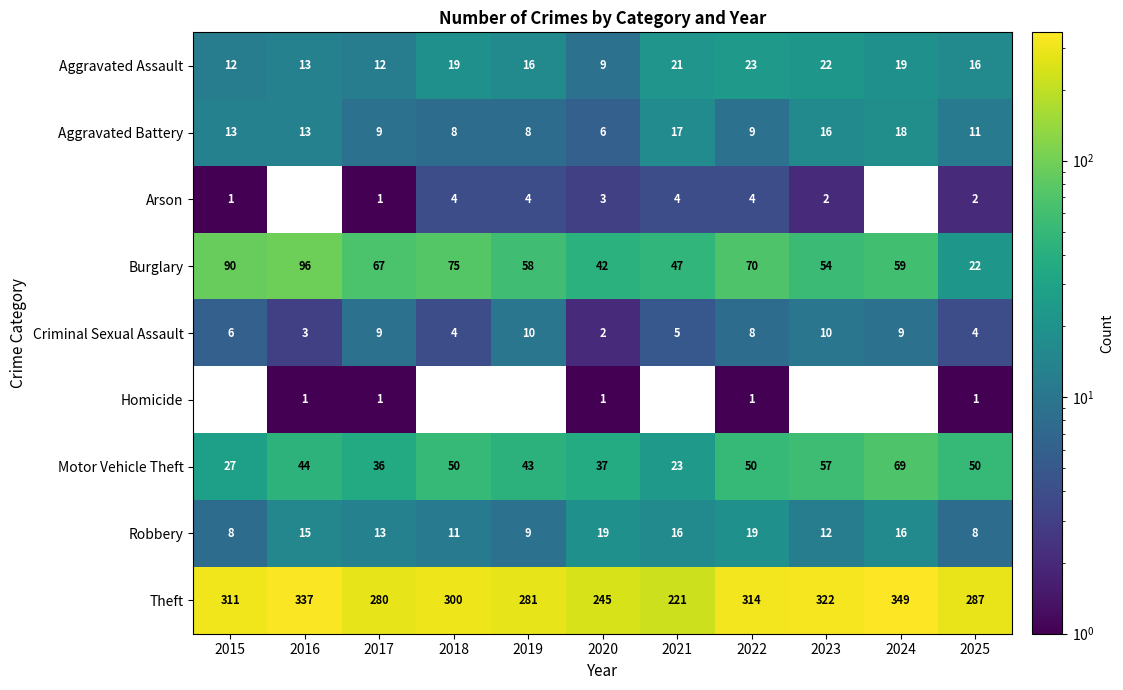

Is the value of Motor Vehicle Theft at 2020 greater than the value of Arson at 2020?

Yes